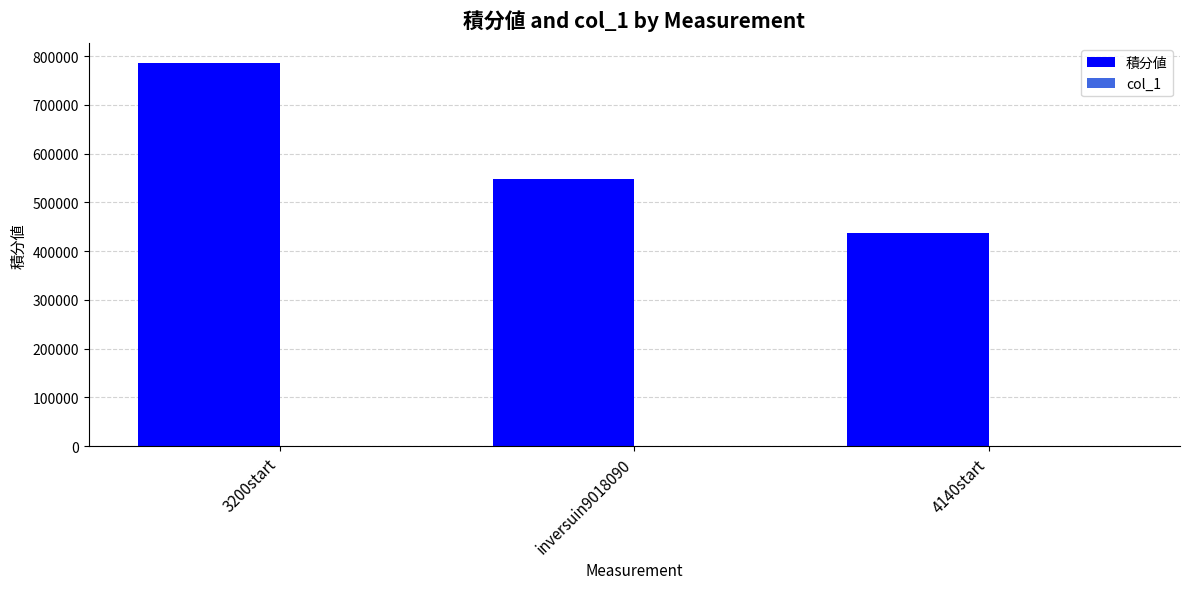

What value does the 積分値 series have at 3200start?

786820.5